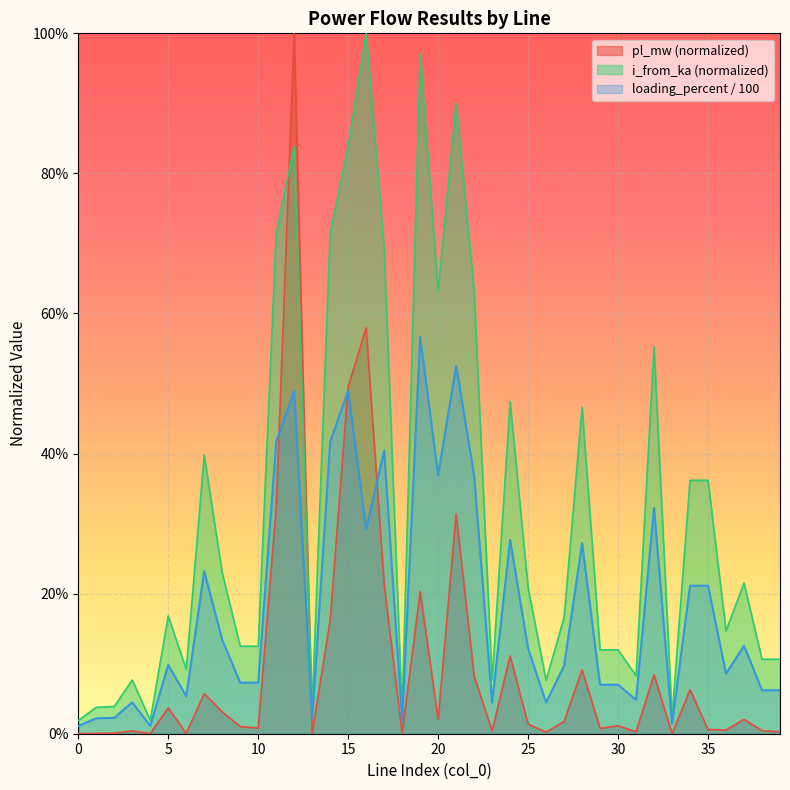

What is the difference between the pl_mw values at 11 and 19?

0.1